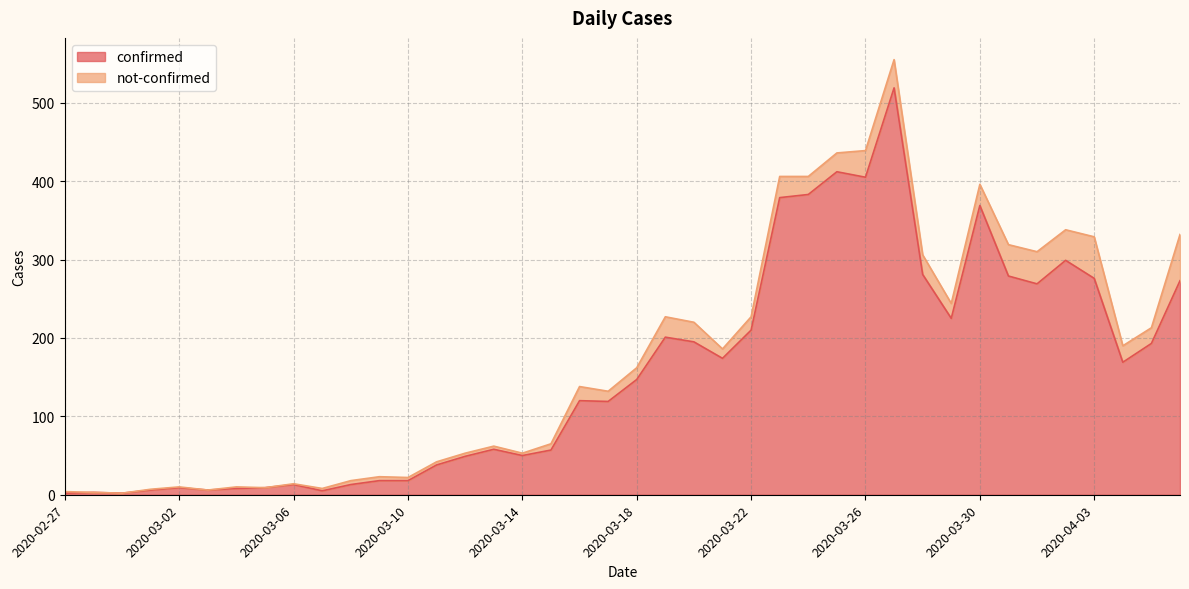

What is the difference between the maximum and minimum values?

517